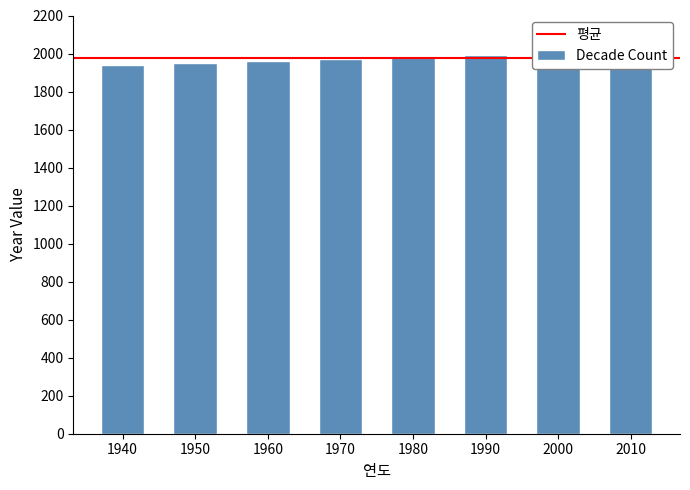

What is the sum of all values?

15800